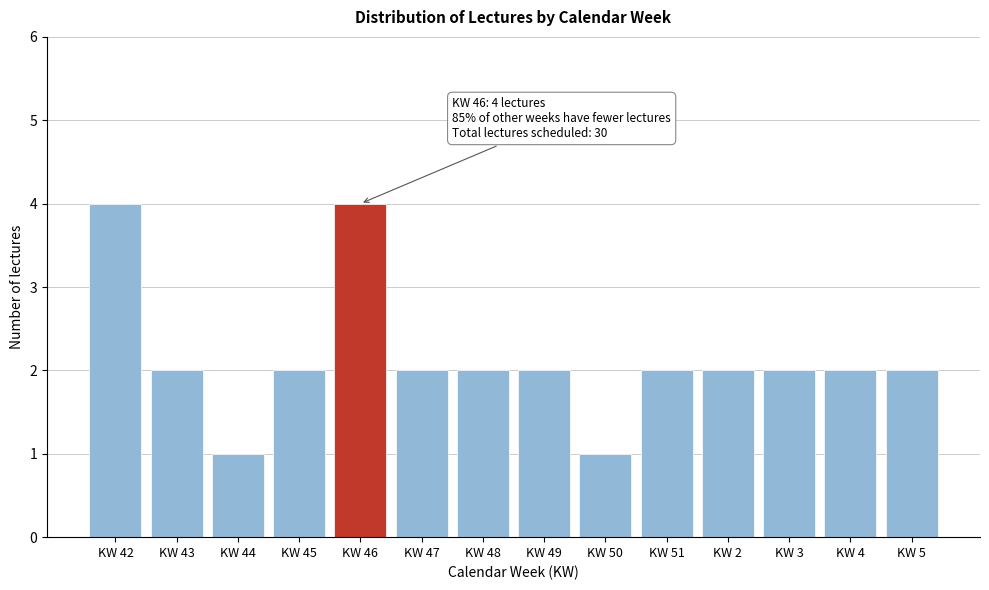

Reading left to right, list all the values displayed in this chart.

KW 42=4	KW 43=2	KW 44=1	KW 45=2	KW 46=4	KW 47=2	KW 48=2	KW 49=2	KW 50=1	KW 51=2	KW 2=2	KW 3=2	KW 4=2	KW 5=2